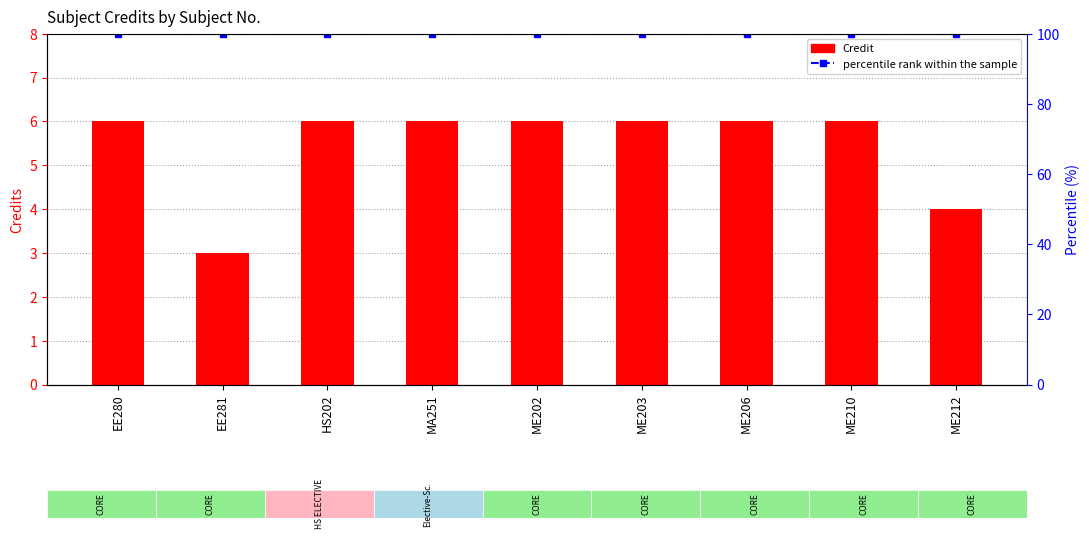

The Credit series shows 2 at ME206. True or false?

False